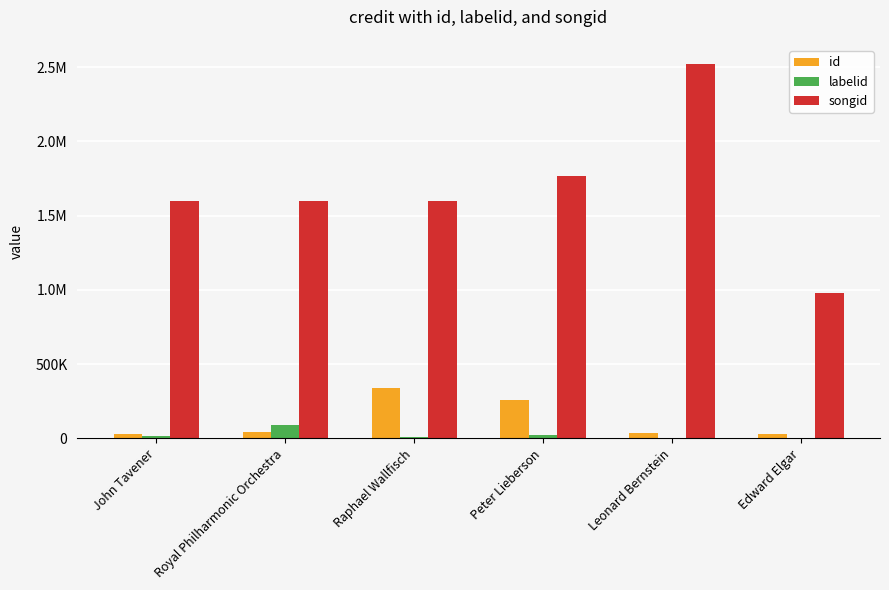

What is the sum of all songid values?

10059372